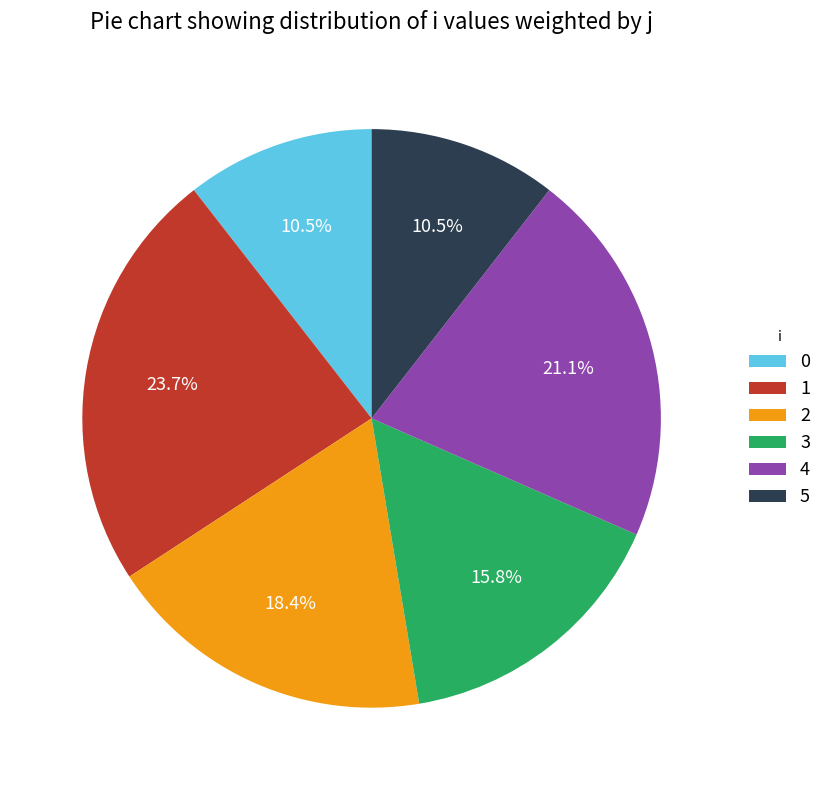

To the nearest percent, what is the difference between the largest and smallest slice percentages?

13%